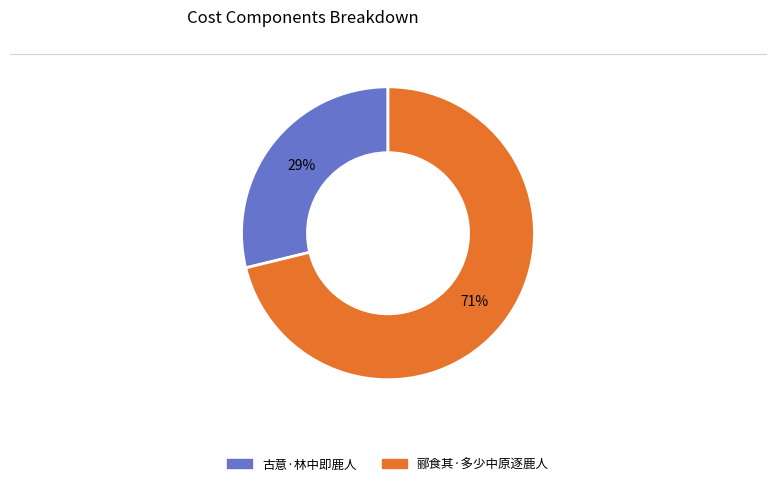

Does 古意·林中即鹿人 represent more than half of the total?

No